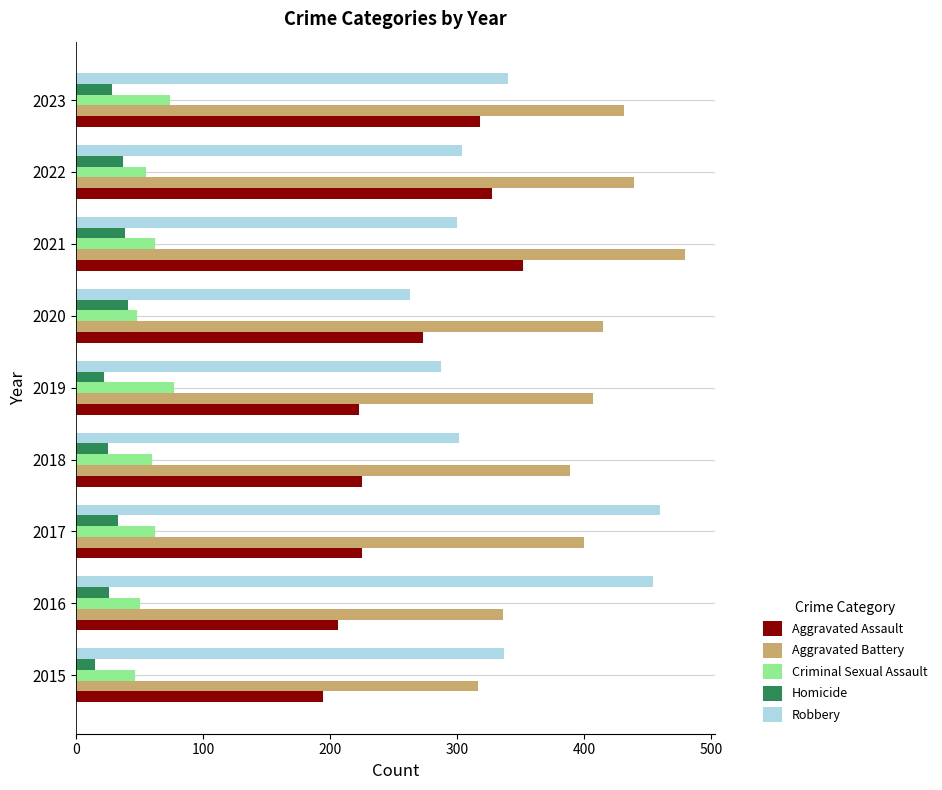

The Aggravated Battery series shows 407 at 2019. True or false?

True